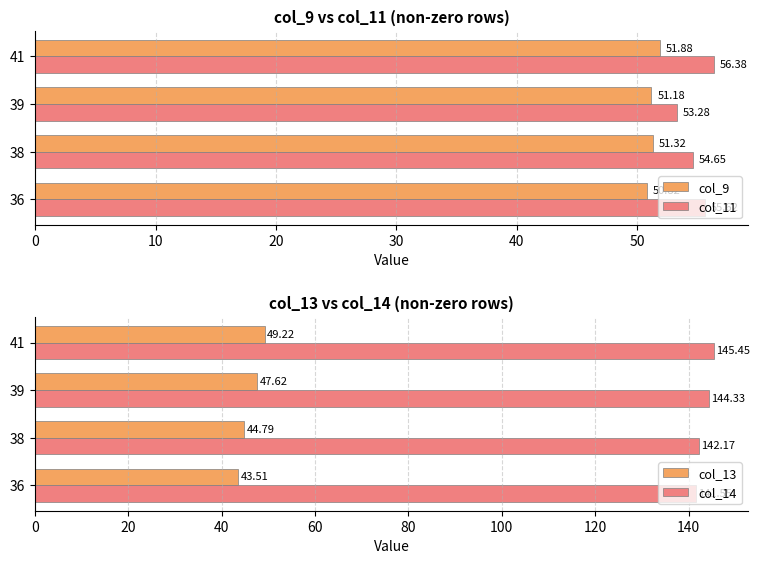

At which category is the sum across all series the highest?

30